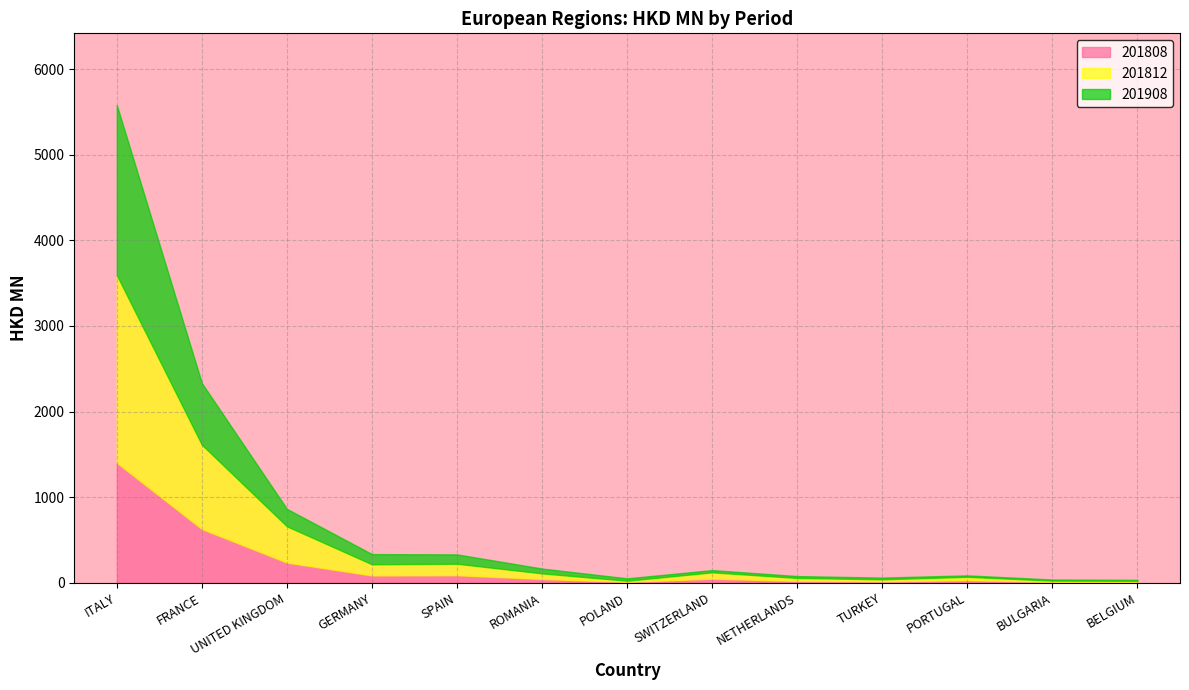

At which category is the sum across all series the highest?

ITALY